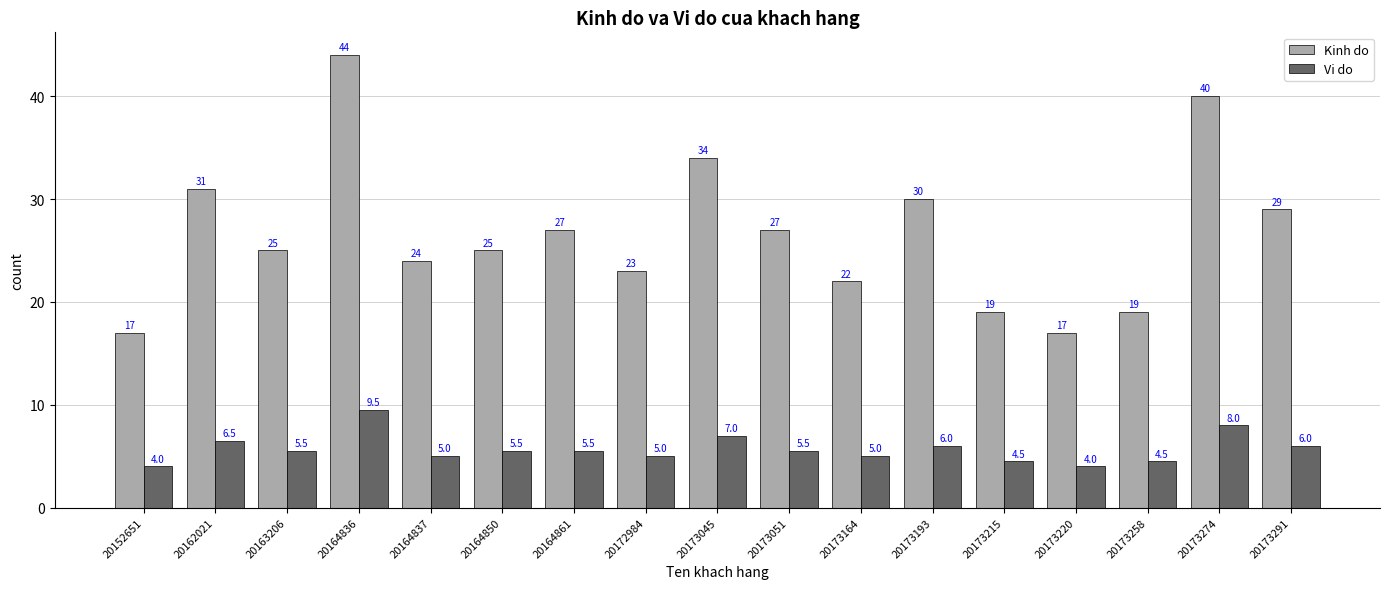

Is it true that Kinh do equals 31.0 at 20162021?

True